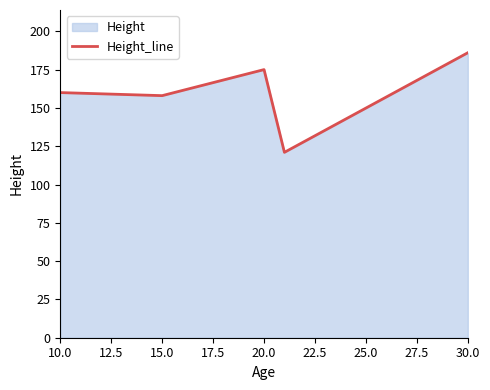

What is the average value?

160